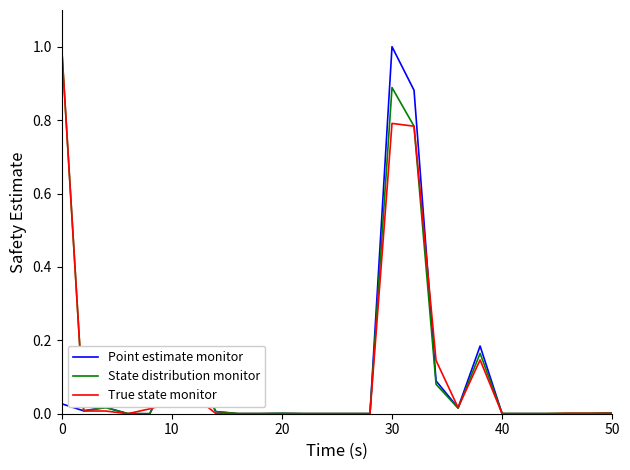

What is the maximum value shown in the chart?

1.0